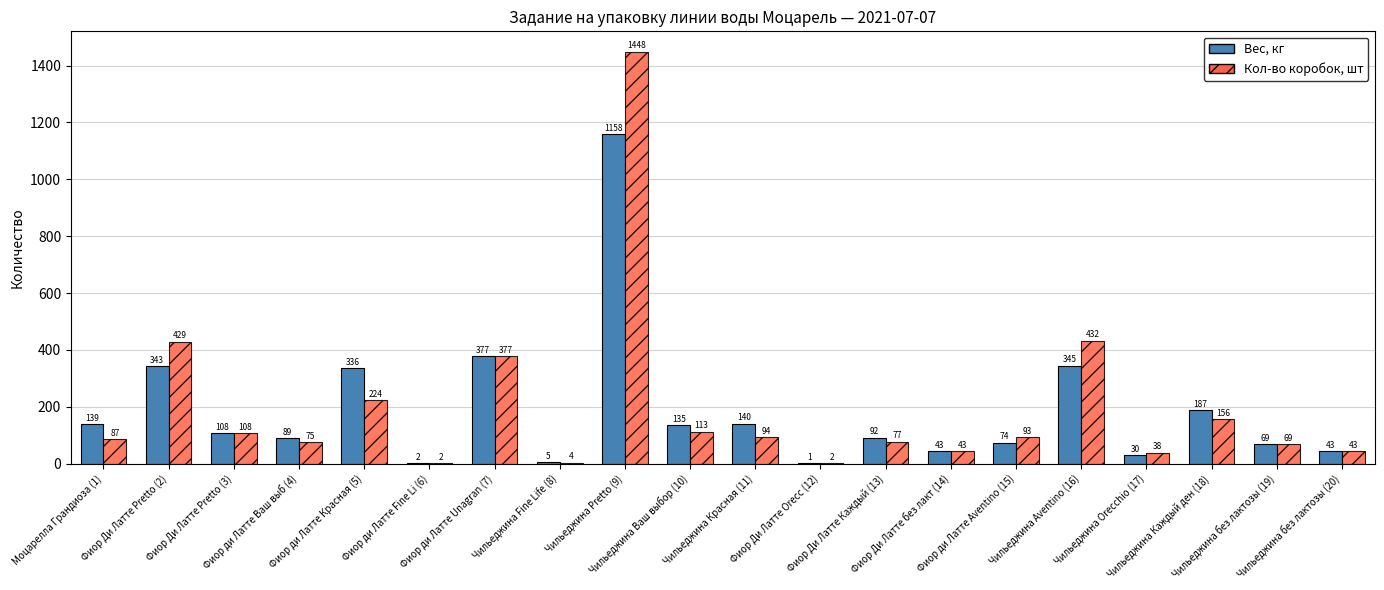

What is the maximum value for Кол-во коробок, шт?

1448